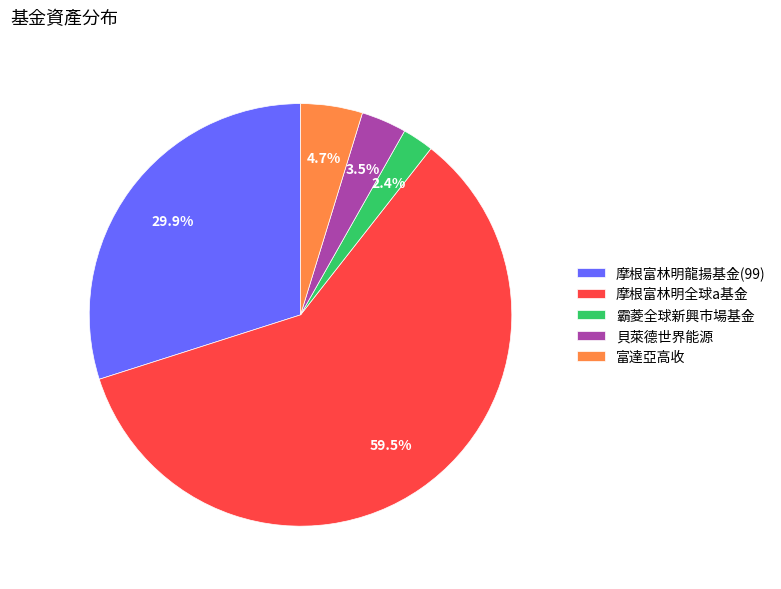

Combined, what portion of the pie is 富達亞高收 and 貝萊德世界能源?

8.2%